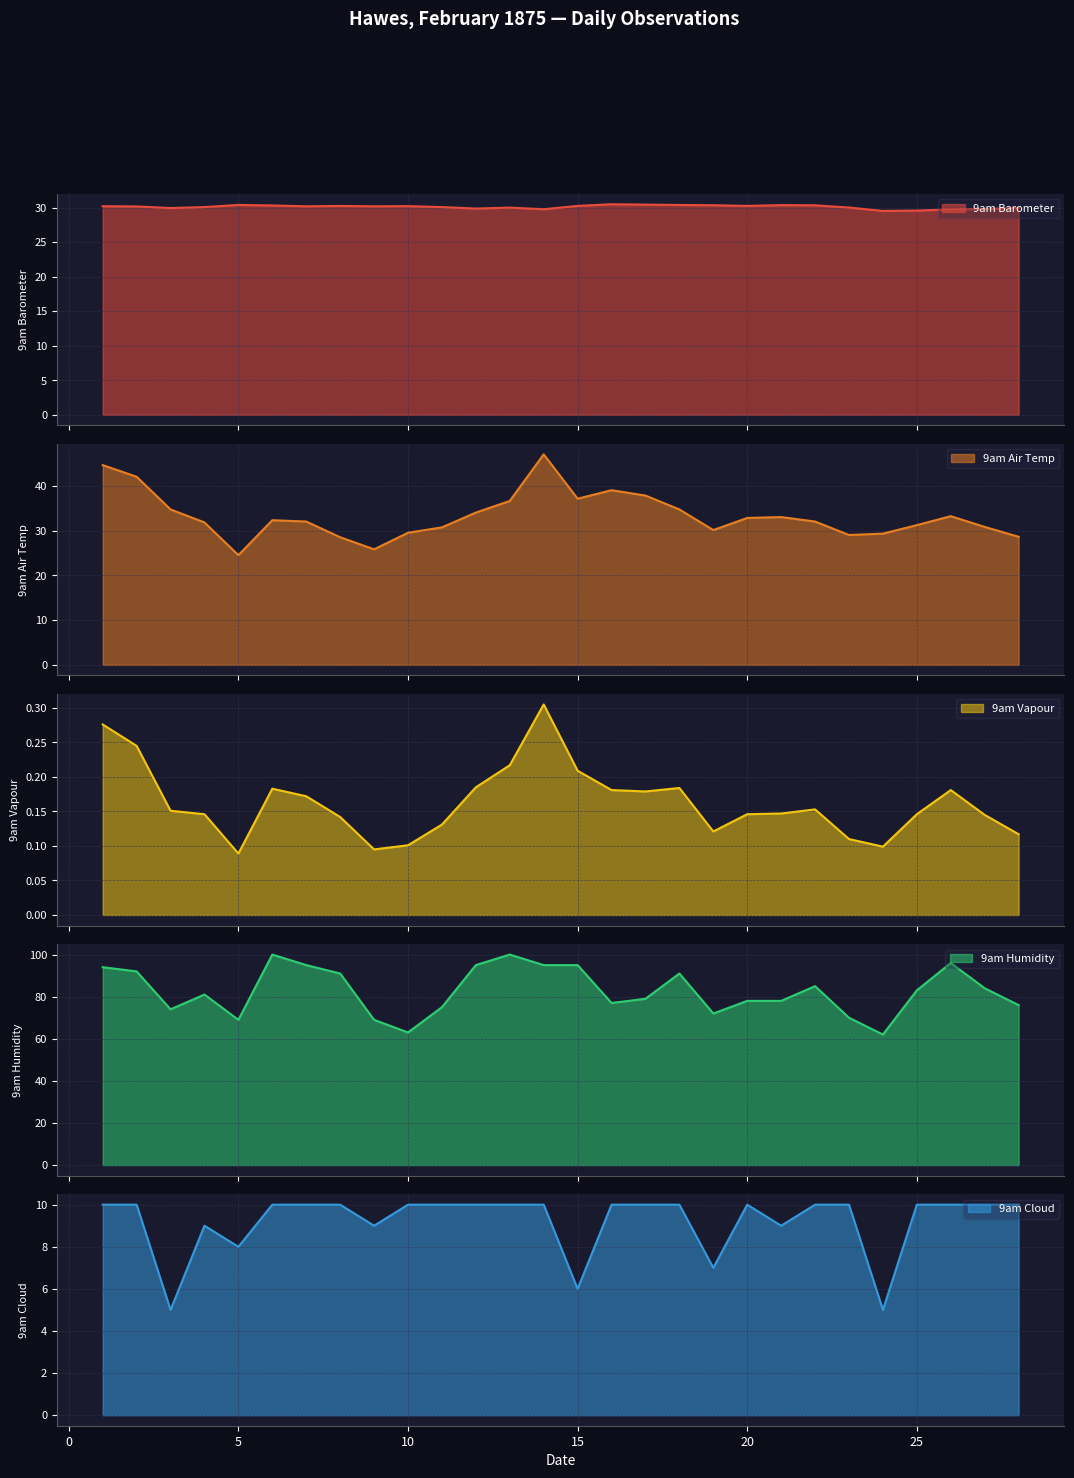

Reading left to right, transcribe all the data shown in this chart.

9am Barometer: 30.2	30.2	29.9	30.1	30.4	30.3	30.2	30.2	30.2	30.2	30.1	29.9	30.0	29.8	30.3	30.5	30.4	30.4	30.4	30.2	30.4	30.3	30.0	29.5	29.6	29.7	29.8	30.0
9am Air Temp: 44.6	42.0	34.7	31.8	24.5	32.3	32.0	28.5	25.8	29.5	30.7	34.0	36.6	47.0	37.1	39.0	37.8	34.7	30.1	32.8	33.0	32.0	29.0	29.3	31.2	33.2	30.8	28.6
9am Vapour: 0.3	0.2	0.2	0.1	0.1	0.2	0.2	0.1	0.1	0.1	0.1	0.2	0.2	0.3	0.2	0.2	0.2	0.2	0.1	0.1	0.1	0.2	0.1	0.1	0.1	0.2	0.1	0.1
9am Humidity: 94.0	92.0	74.0	81.0	69.0	100.0	95.0	91.0	69.0	63.0	75.0	95.0	100.0	95.0	95.0	77.0	79.0	91.0	72.0	78.0	78.0	85.0	70.0	62.0	83.0	96.0	84.0	76.0
9am Cloud: 10.0	10.0	5.0	9.0	8.0	10.0	10.0	10.0	9.0	10.0	10.0	10.0	10.0	10.0	6.0	10.0	10.0	10.0	7.0	10.0	9.0	10.0	10.0	5.0	10.0	10.0	10.0	10.0